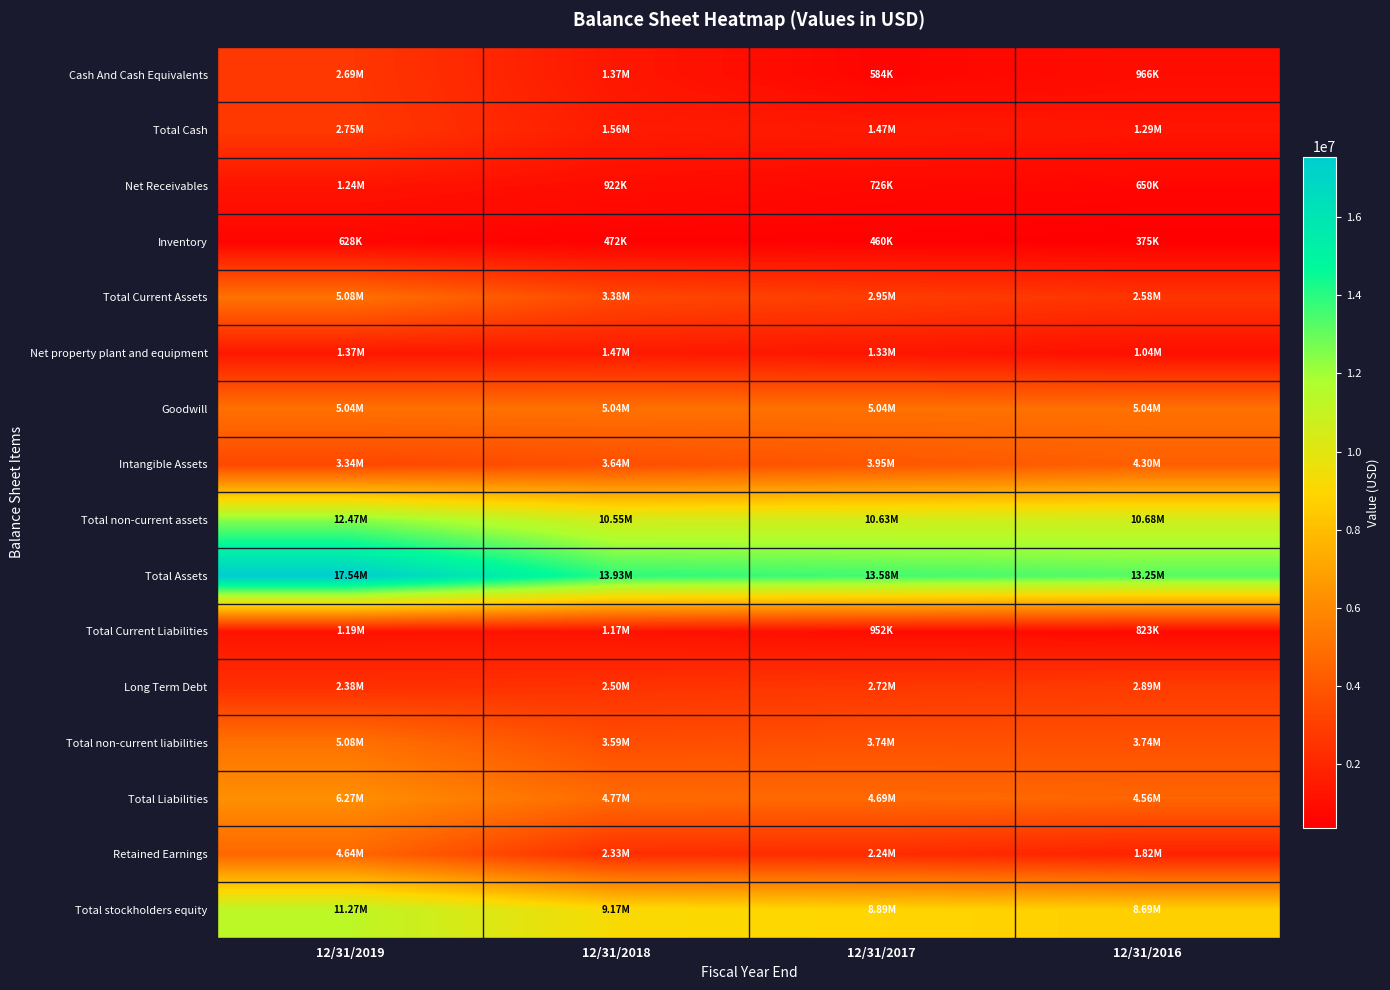

Reading left to right, what are all the values shown in this chart?

Cash And Cash Equivalents: 12/31/2019=2685500	12/31/2018=1365500	12/31/2017=584400	12/31/2016=966000
Total Cash: 12/31/2019=2749500	12/31/2018=1563800	12/31/2017=1474100	12/31/2016=1293000
Net Receivables: 12/31/2019=1243200	12/31/2018=922300	12/31/2017=726500	12/31/2016=650000
Inventory: 12/31/2019=627600	12/31/2018=472500	12/31/2017=460400	12/31/2016=375000
Total Current Assets: 12/31/2019=5076400	12/31/2018=3385000	12/31/2017=2953900	12/31/2016=2578000
Net property plant and equipment: 12/31/2019=1367300	12/31/2018=1471500	12/31/2017=1325400	12/31/2016=1036000
Goodwill: 12/31/2019=5037400	12/31/2018=5037400	12/31/2017=5037400	12/31/2016=5037000
Intangible Assets: 12/31/2019=3344300	12/31/2018=3641300	12/31/2017=3954400	12/31/2016=4303000
Total non-current assets: 12/31/2019=12468200	12/31/2018=10546900	12/31/2017=10629400	12/31/2016=10675000
Total Assets: 12/31/2019=17544600	12/31/2018=13931900	12/31/2017=13583300	12/31/2016=13253000
Total Current Liabilities: 12/31/2019=1194300	12/31/2018=1174000	12/31/2017=952500	12/31/2016=823000
Long Term Debt: 12/31/2019=2375000	12/31/2018=2501700	12/31/2017=2720700	12/31/2016=2888000
Total non-current liabilities: 12/31/2019=5078500	12/31/2018=3592600	12/31/2017=3737700	12/31/2016=3736000
Total Liabilities: 12/31/2019=6272800	12/31/2018=4766600	12/31/2017=4690200	12/31/2016=4559000
Retained Earnings: 12/31/2019=4639800	12/31/2018=2325800	12/31/2017=2242100	12/31/2016=1818000
Total stockholders equity: 12/31/2019=11271800	12/31/2018=9165300	12/31/2017=8893100	12/31/2016=8694000